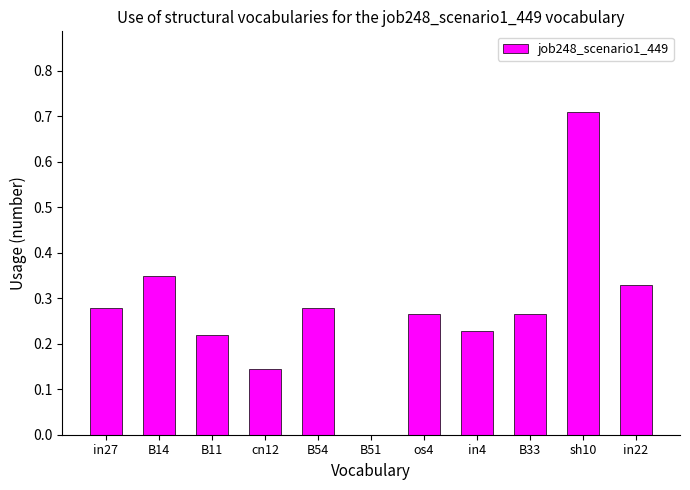

Is it true that the value at B14 is 0.1?

False